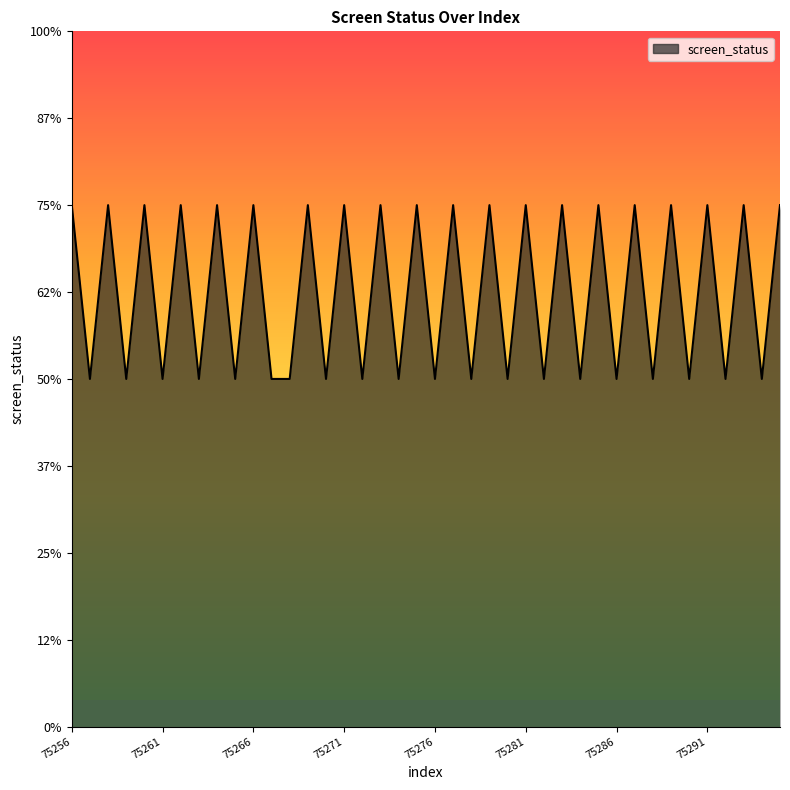

Does the chart have visible grid lines?

No